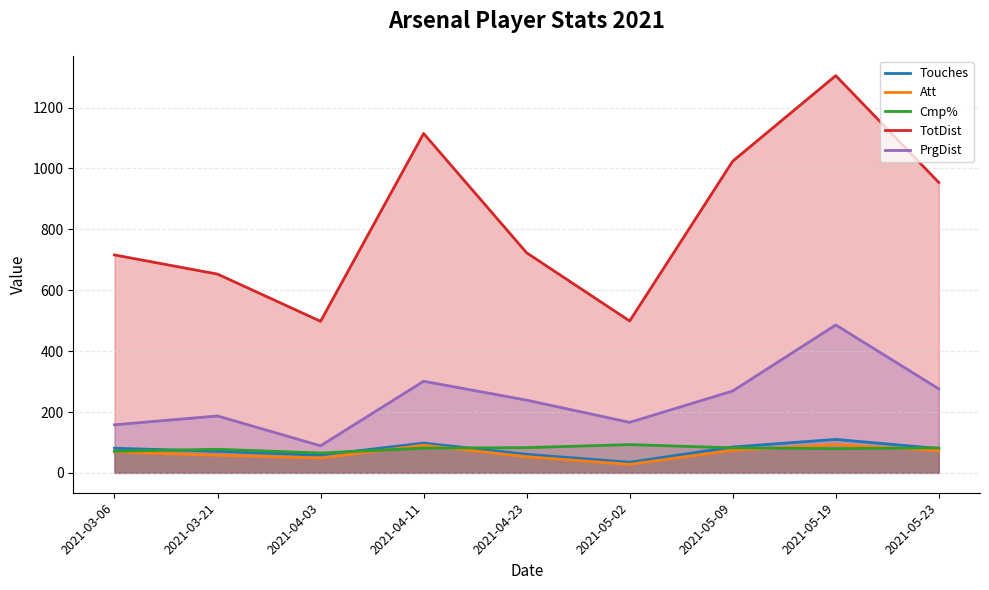

What is the difference between the Touches values at 2021-05-02 and 2021-04-11?

63.0